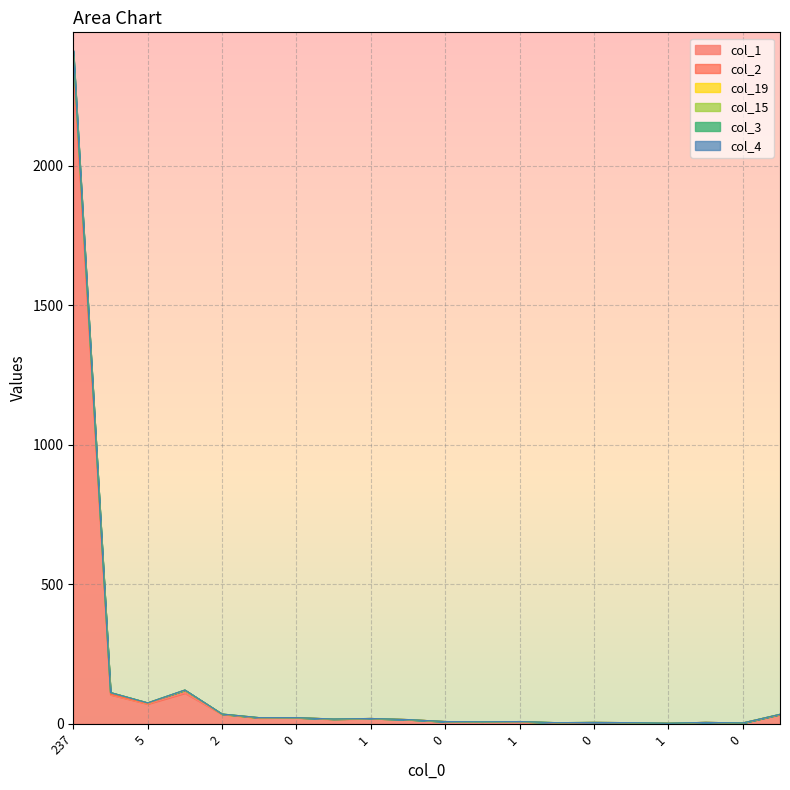

What is the difference between the highest and lowest values at 0?

1